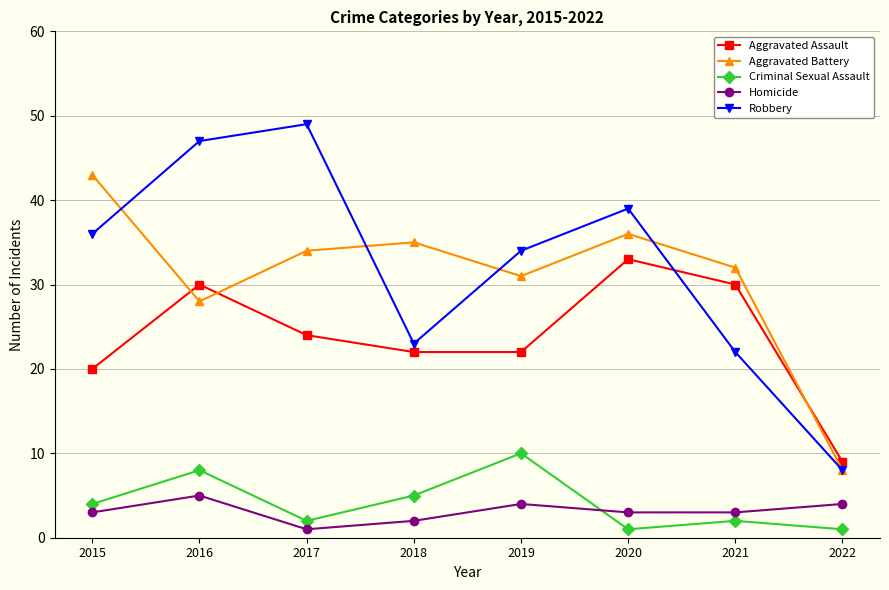

What is the average value of the Robbery series?

32